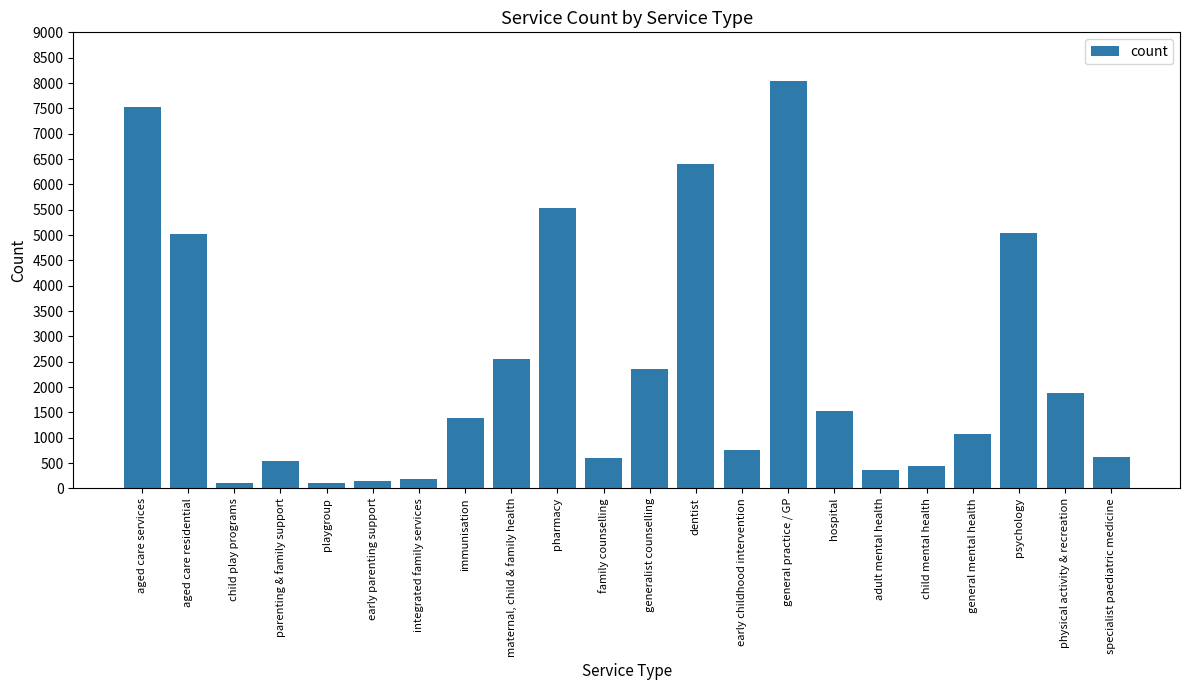

Approximately how many times larger is the value at aged care residential compared to maternal, child & family health?

2.0